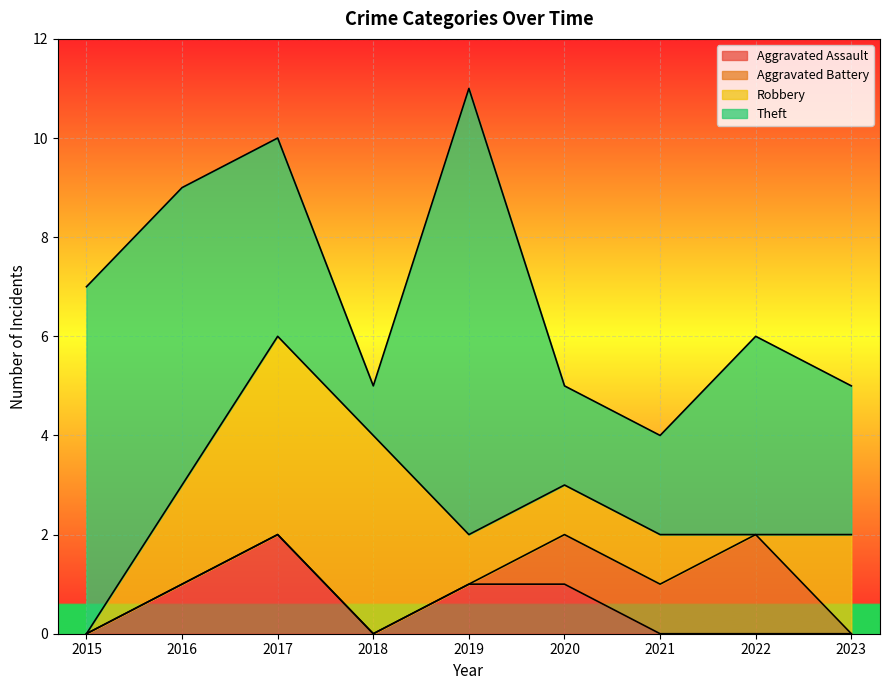

What is the sum of the Robbery values at 2020 and 2017?

5